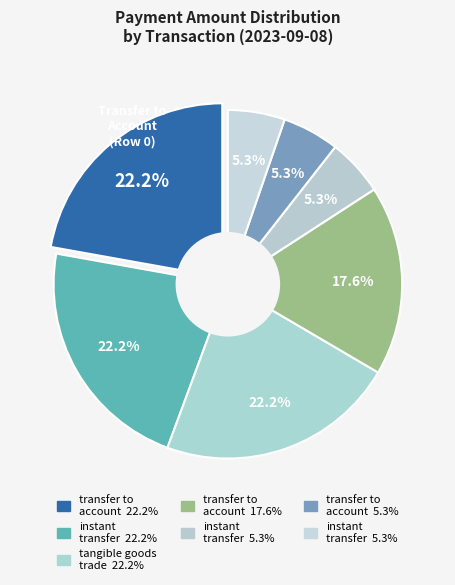

True or false: Row 4 accounts for 14% of the total.

False